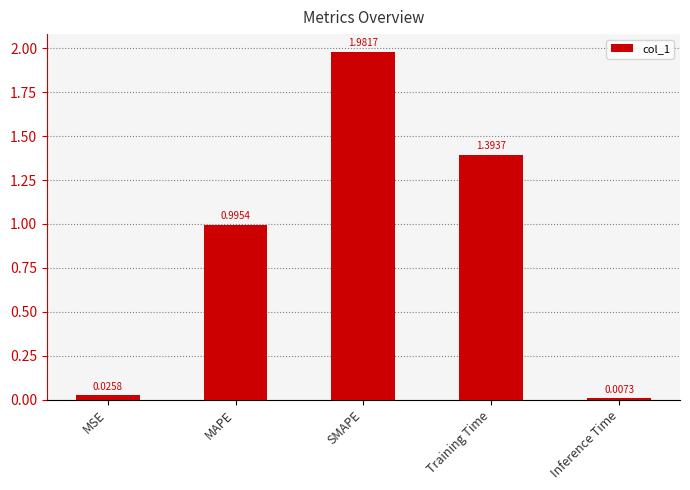

What is the average value?

0.9